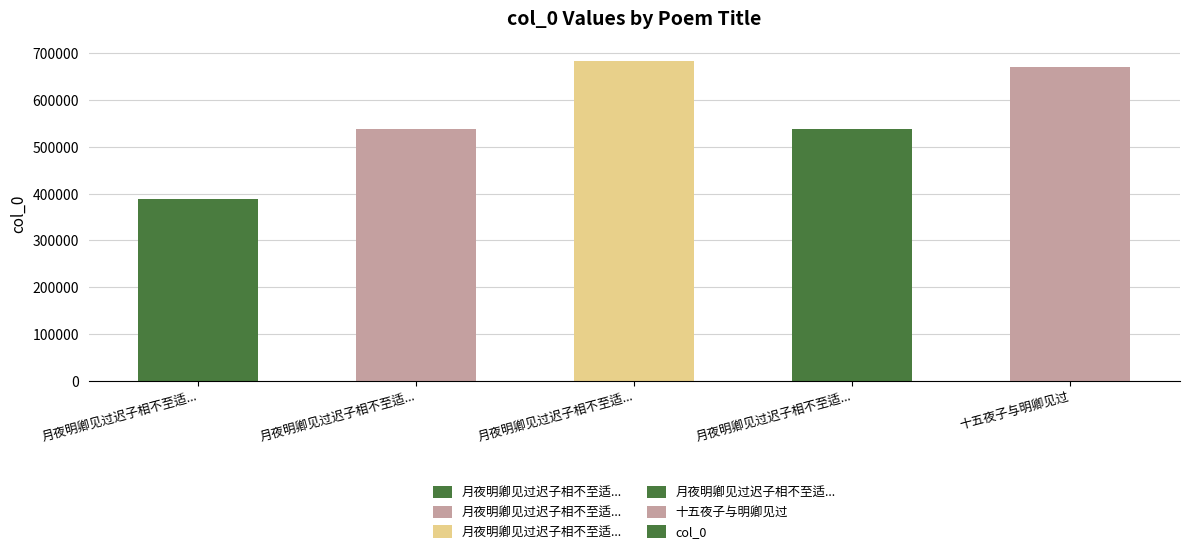

How many distinct data groups are displayed?

1